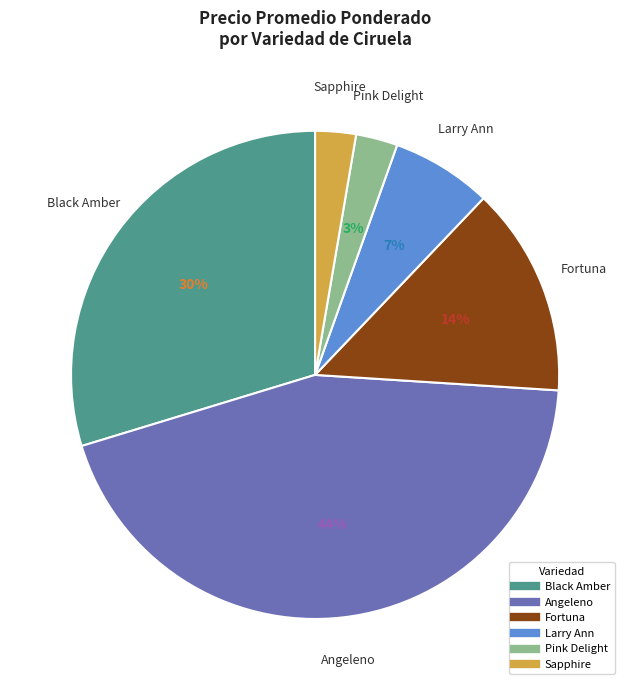

What percentage is the Fortuna slice, to the nearest percent?

14%